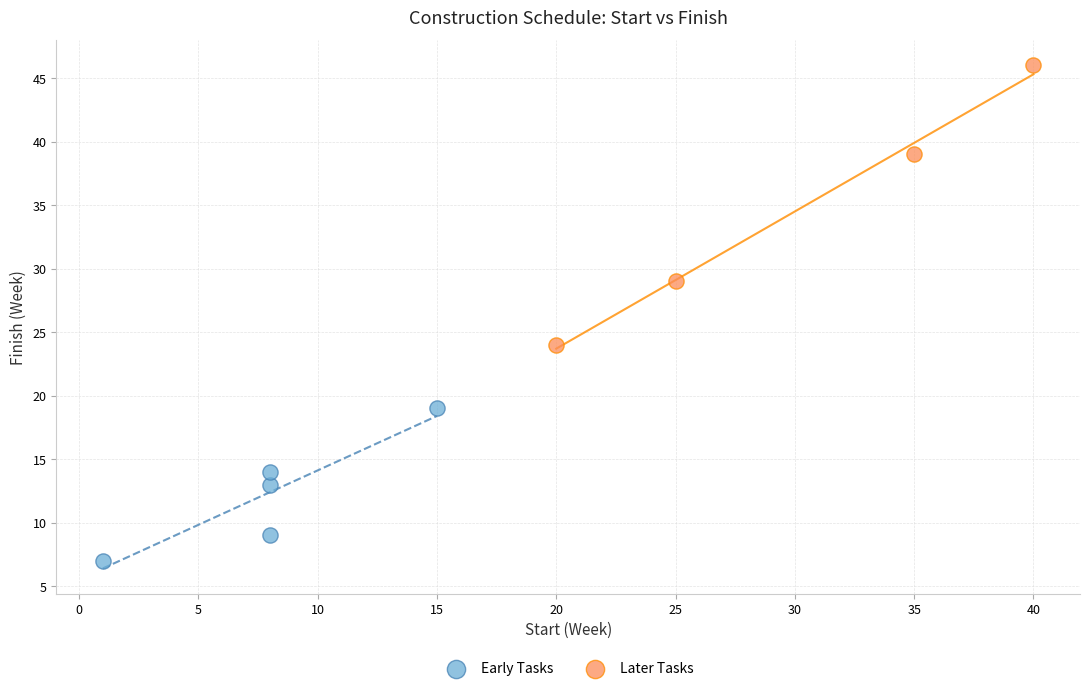

Which series reaches the minimum Y coordinate?

Early Tasks